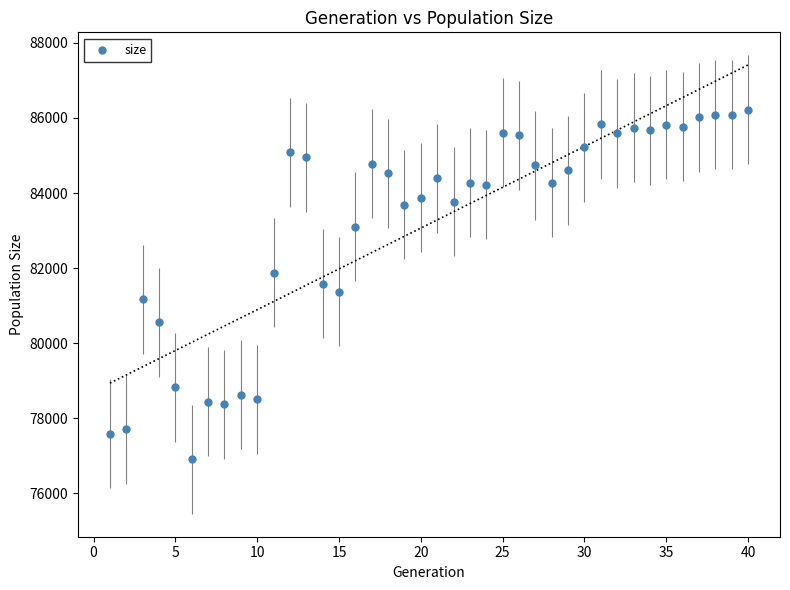

What is the range of X values (max minus min)?

39